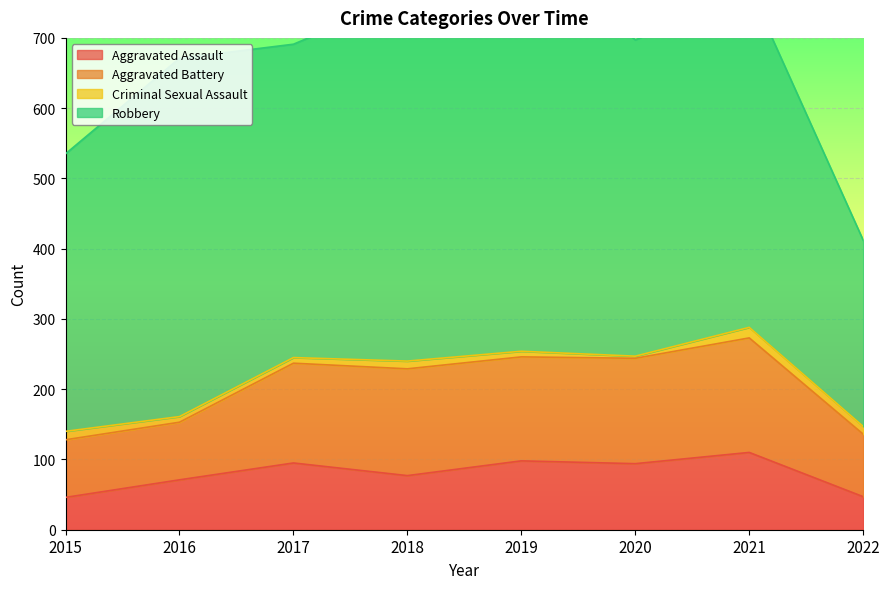

What is the value of the Robbery point at the 4th from the left?

519